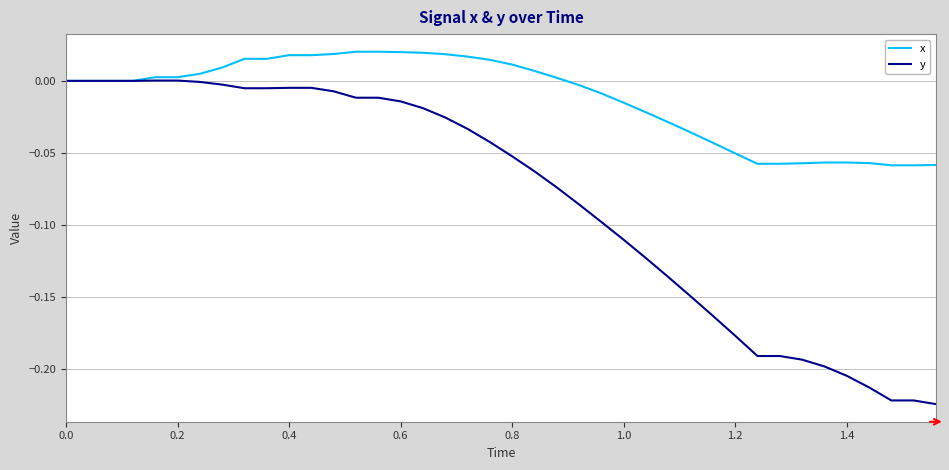

What is the sum of all x values?

-0.5